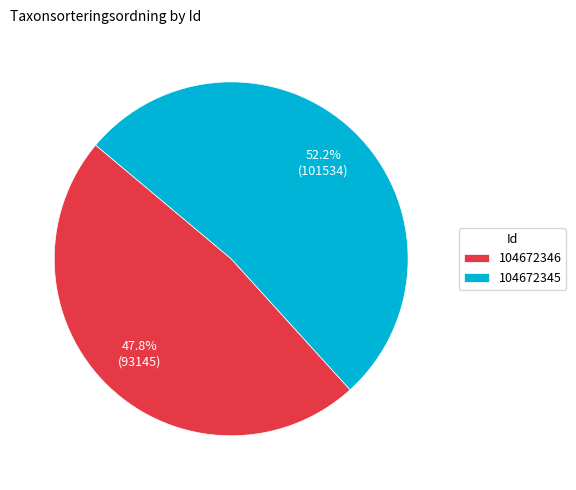

What is the ratio of the value at 104672345 to the value at 104672346?

1.1